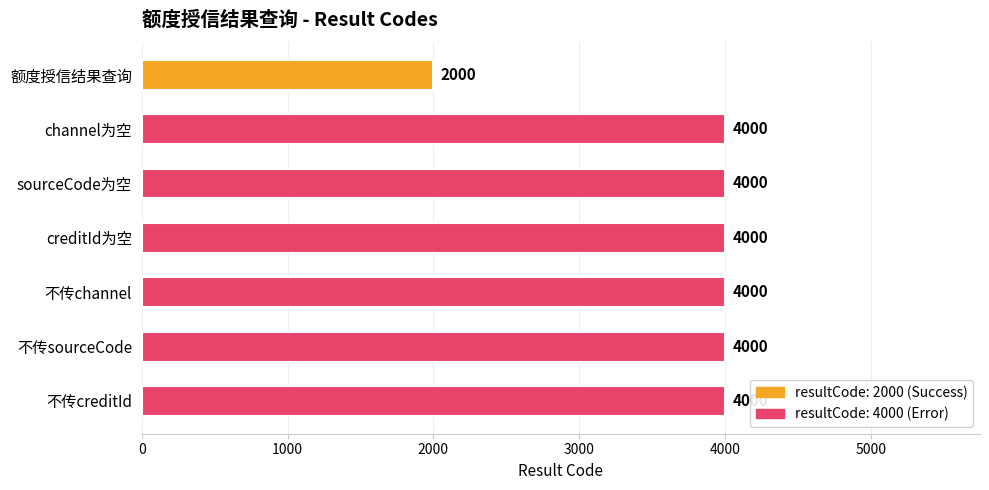

What is the average value?

3714